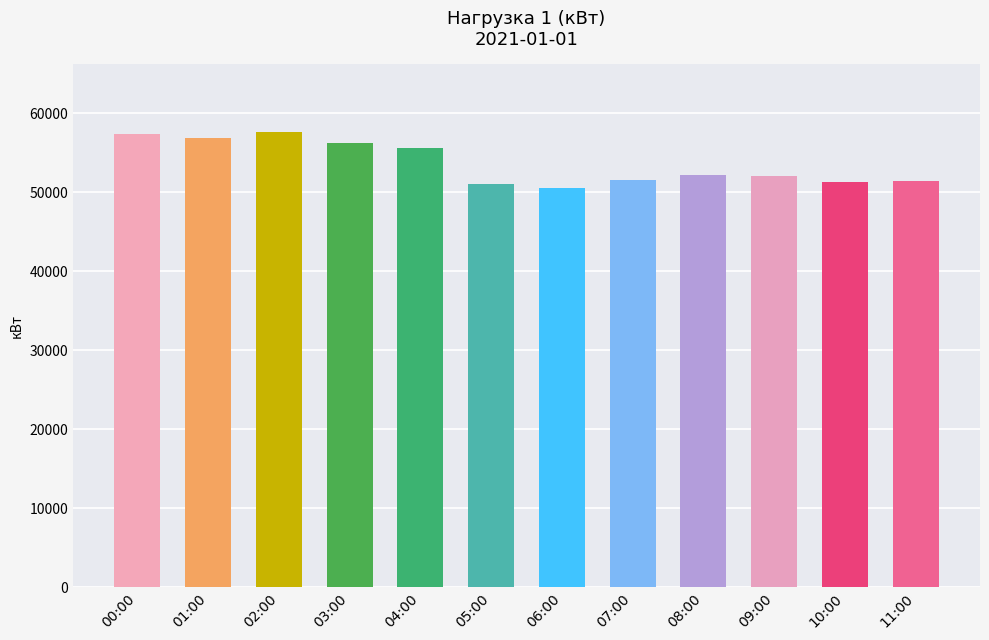

At which label is the value closest to 54071?

04:00